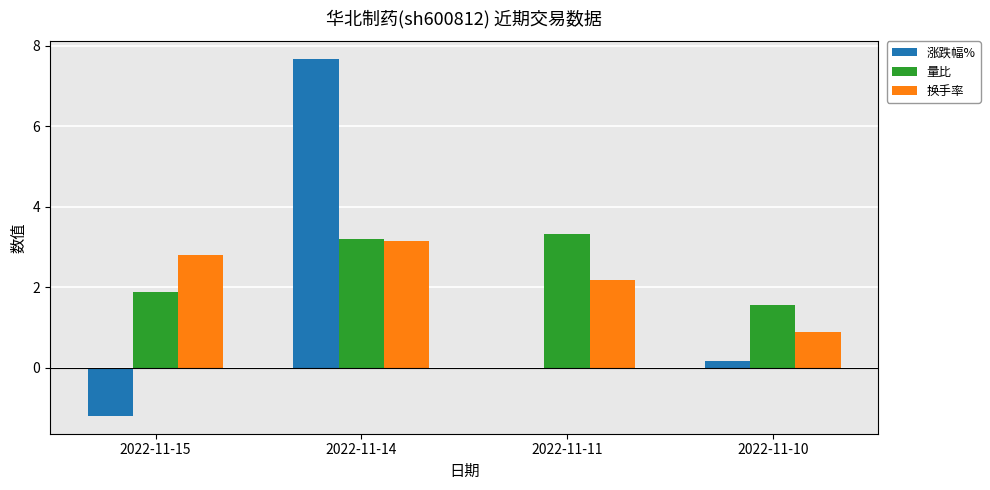

What is the approximate value of 涨跌幅% at 2022-11-14?

7.7